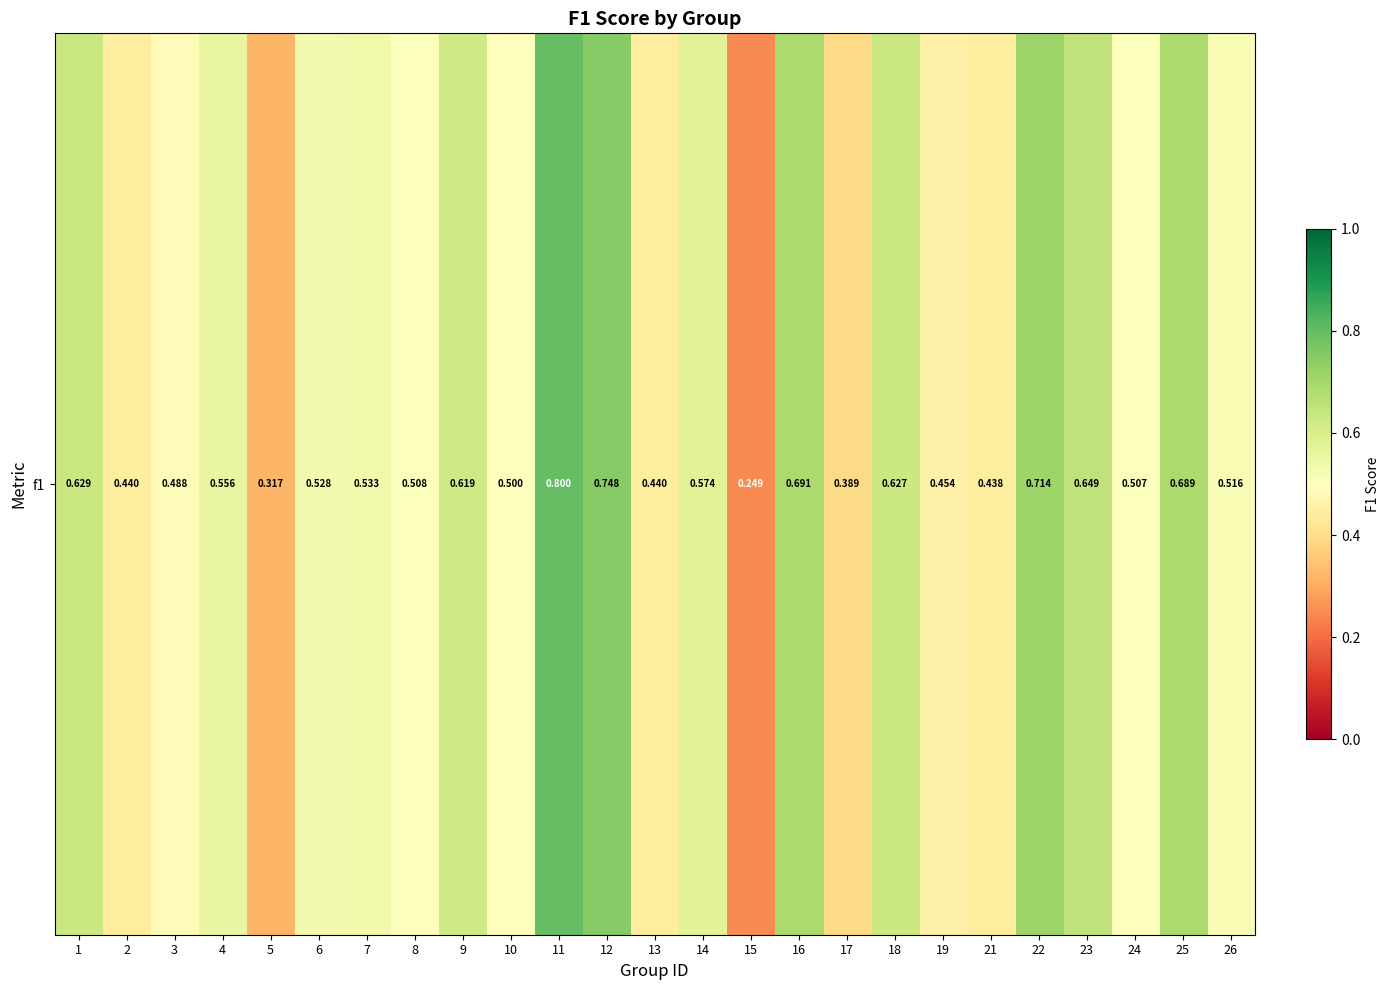

The chart shows a value of 0.8 at 24. True or false?

False